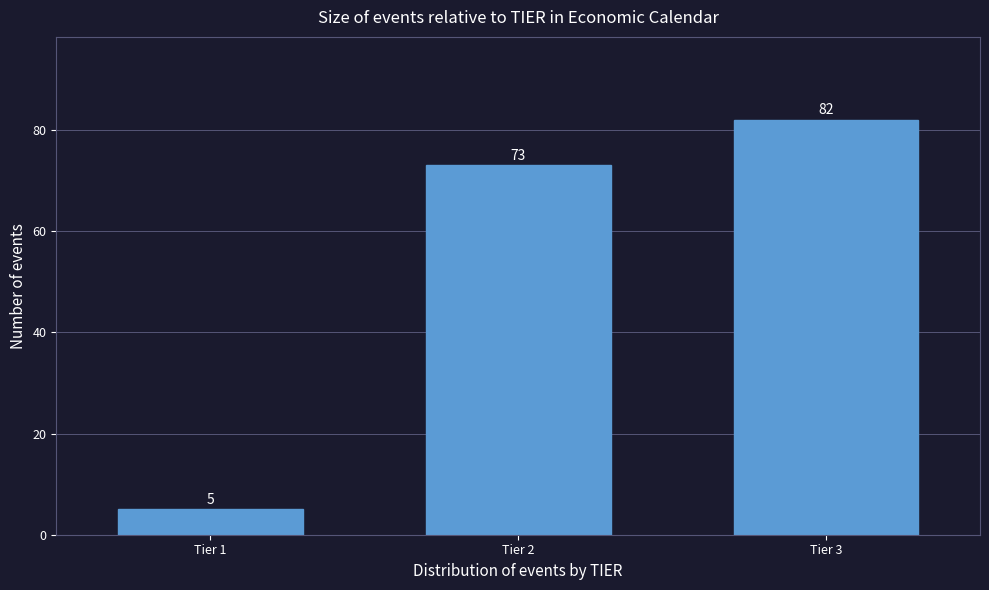

Reading right to left, what are all the values shown in this chart?

Tier 3=82	Tier 2=73	Tier 1=5